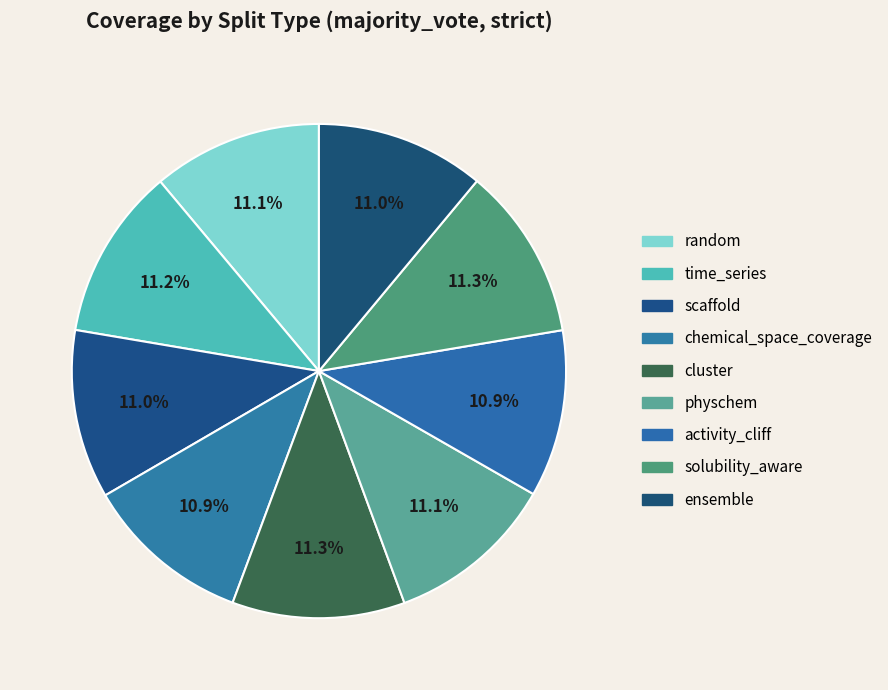

Rank the categories by value from highest to lowest.

solubility_aware, cluster, time_series, random, physchem, scaffold, ensemble, chemical_space_coverage, activity_cliff